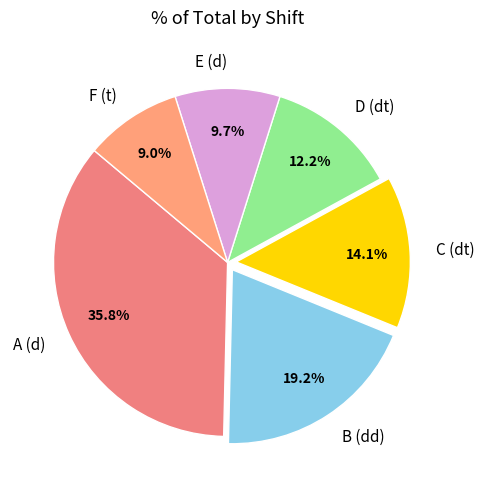

Does any single category account for the majority?

No